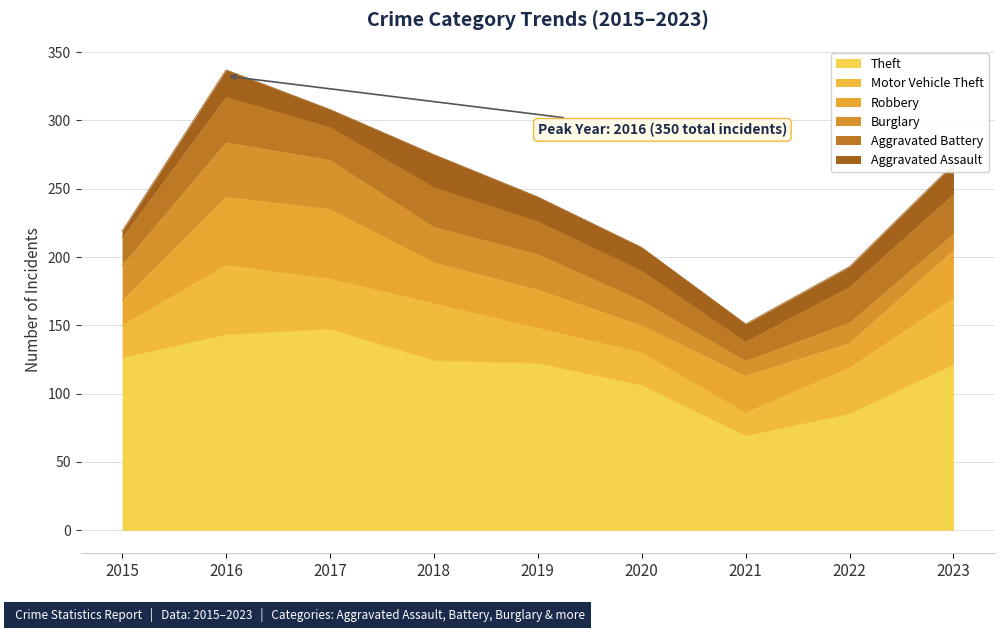

Does the chart have visible grid lines?

Yes